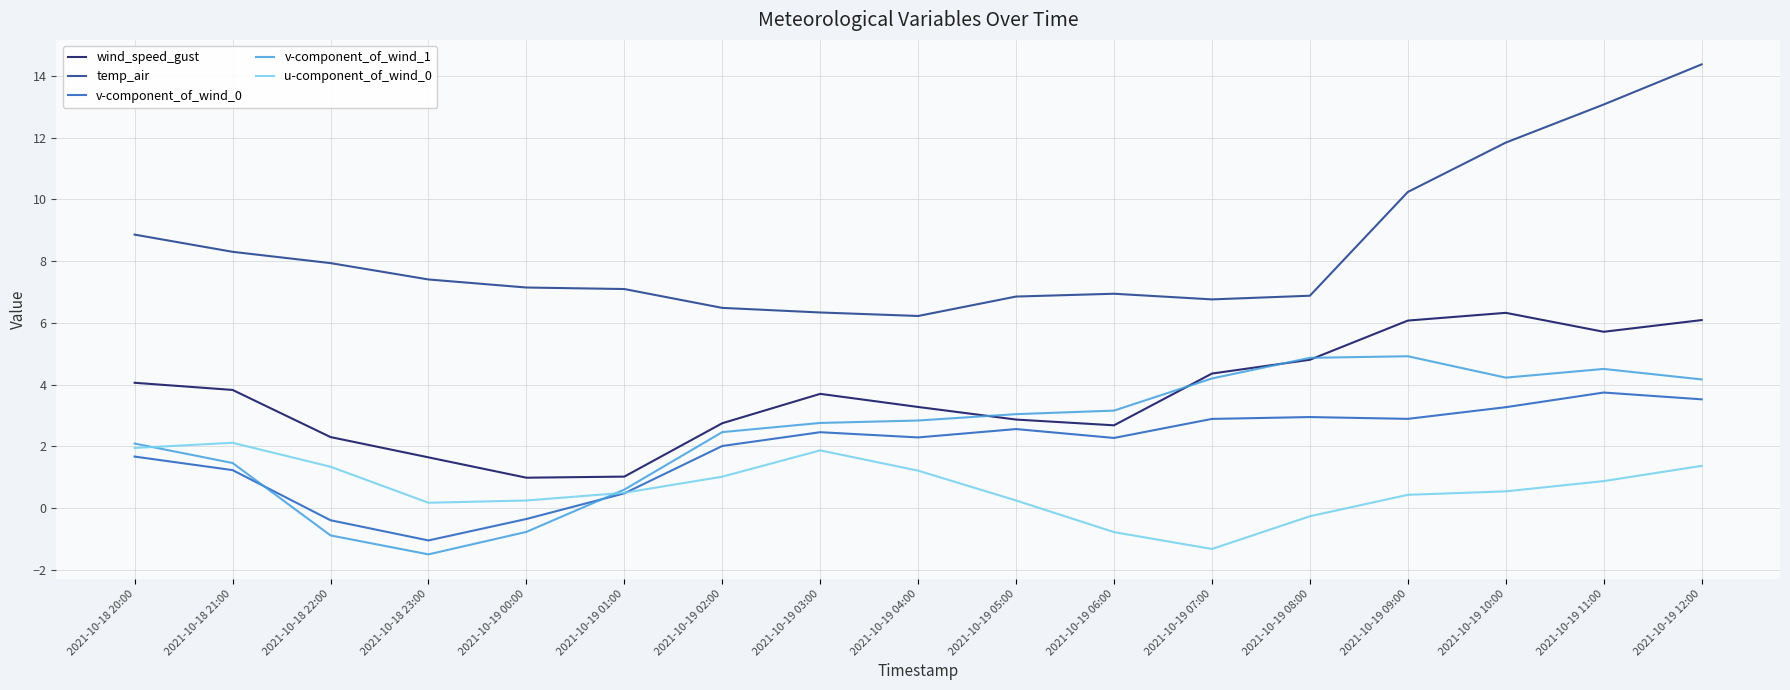

True or false: v-component_of_wind_0 and wind_speed_gust intersect in this chart.

False